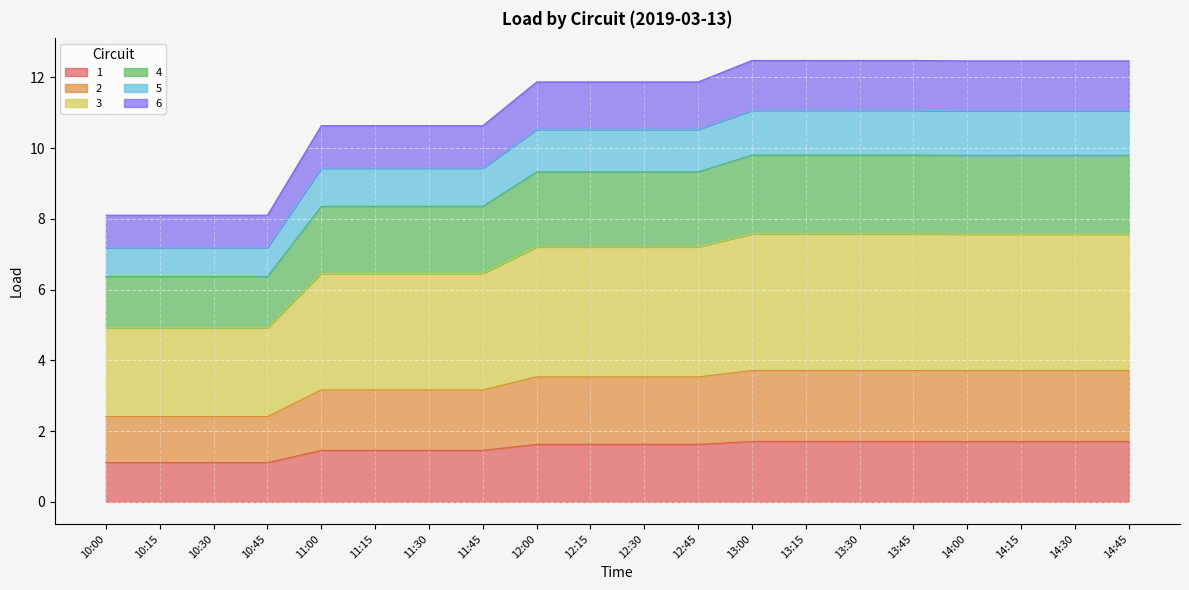

What are all the series names shown in the legend?

1, 2, 3, 4, 5, 6